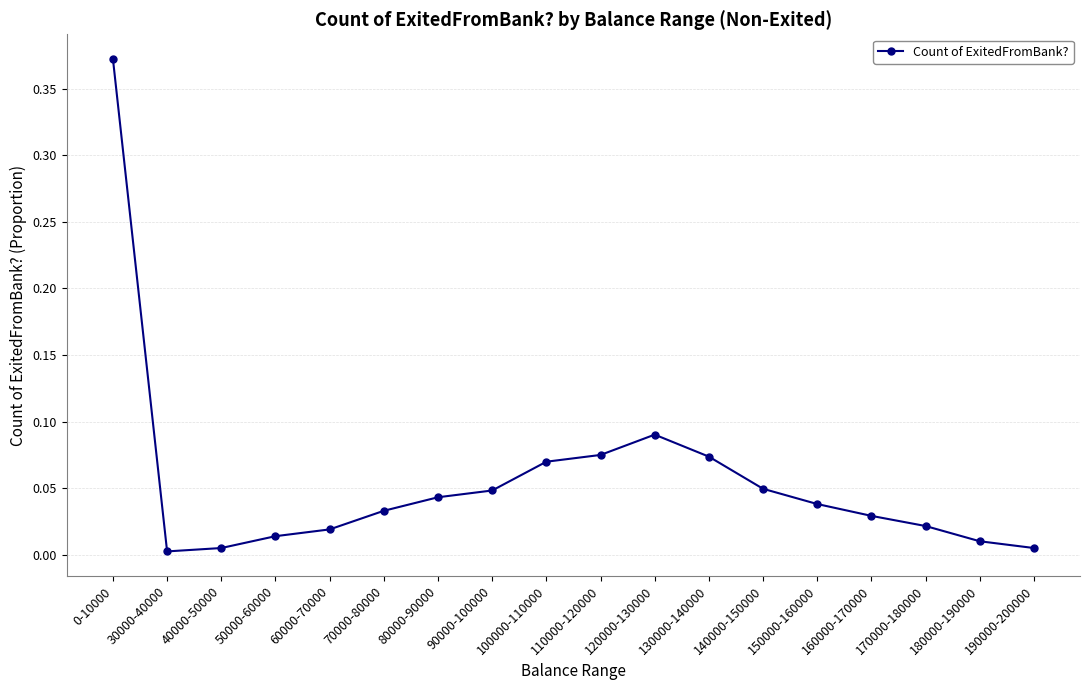

True or false: the data shows 0.0 at 40000-50000.

True